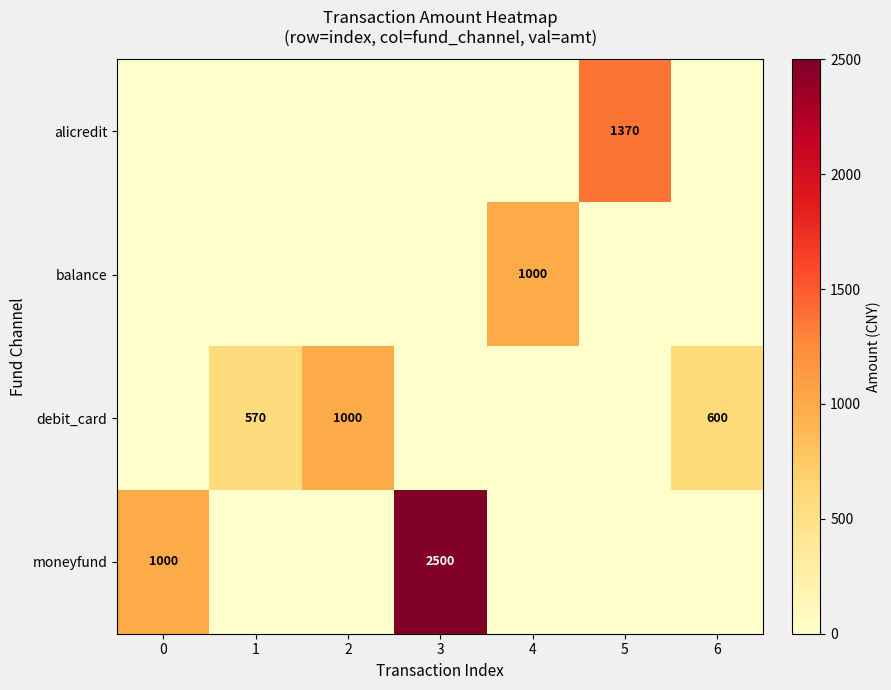

Is it true that alicredit equals 1910 at 5?

False